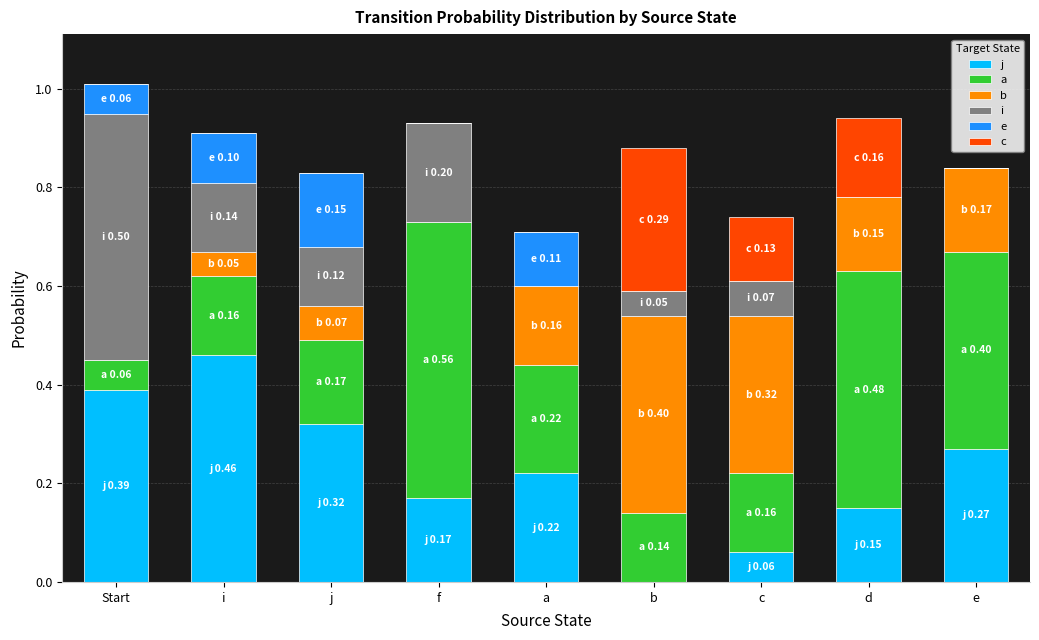

What is the label of the 3rd bar from the left?

j